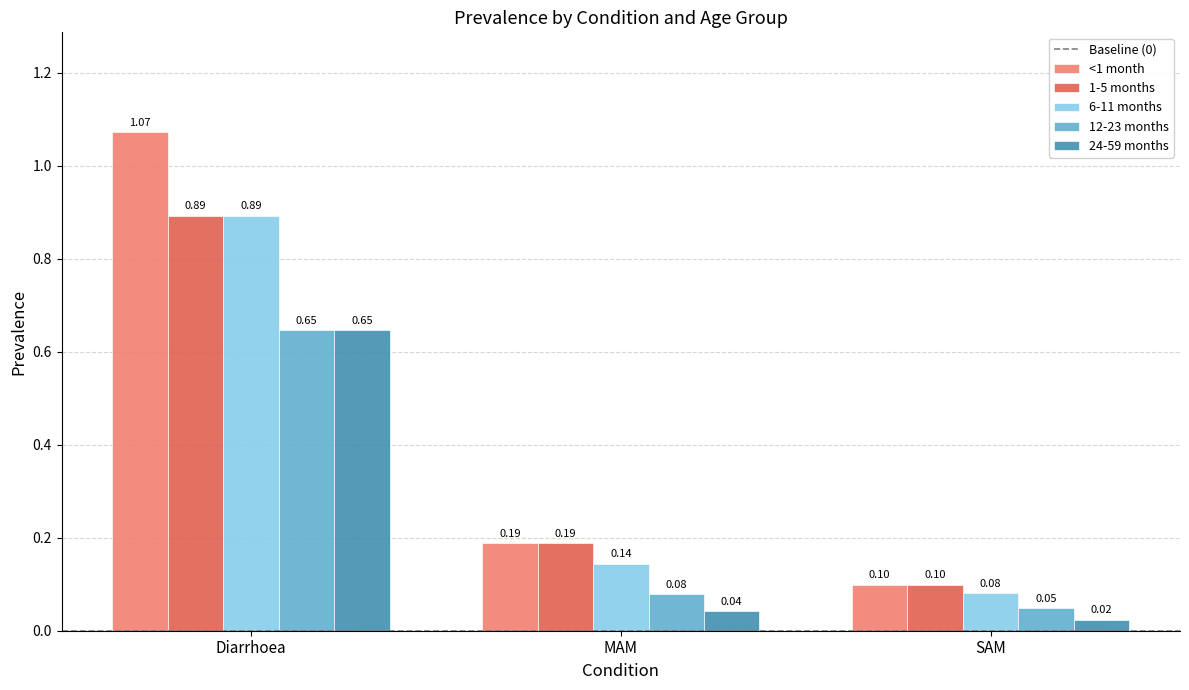

Are the bars horizontal?

No